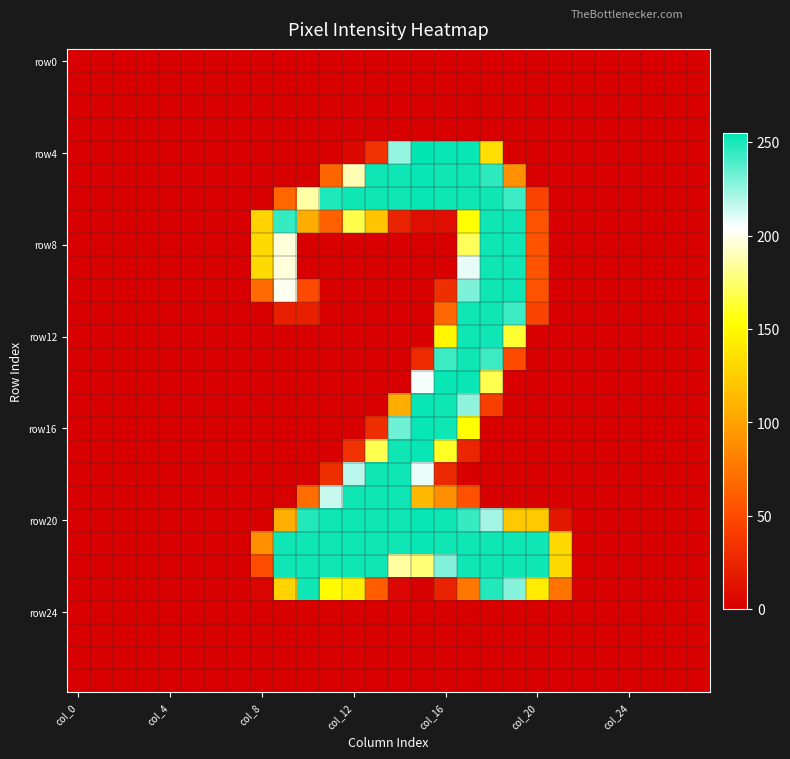

Which label corresponds to the largest value in the chart?

15